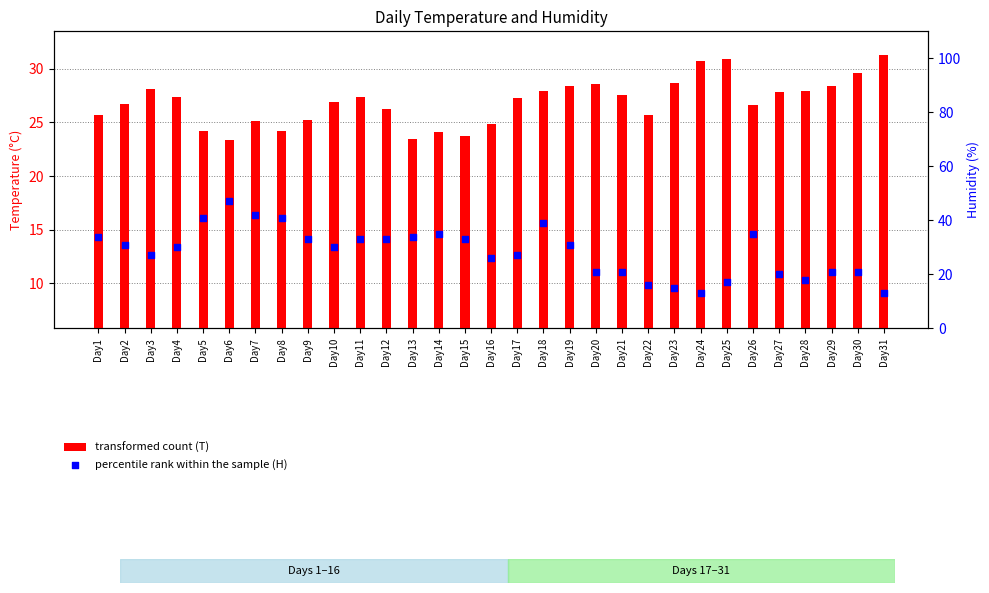

Which series reaches the maximum Y coordinate?

percentile rank within the sample (H)